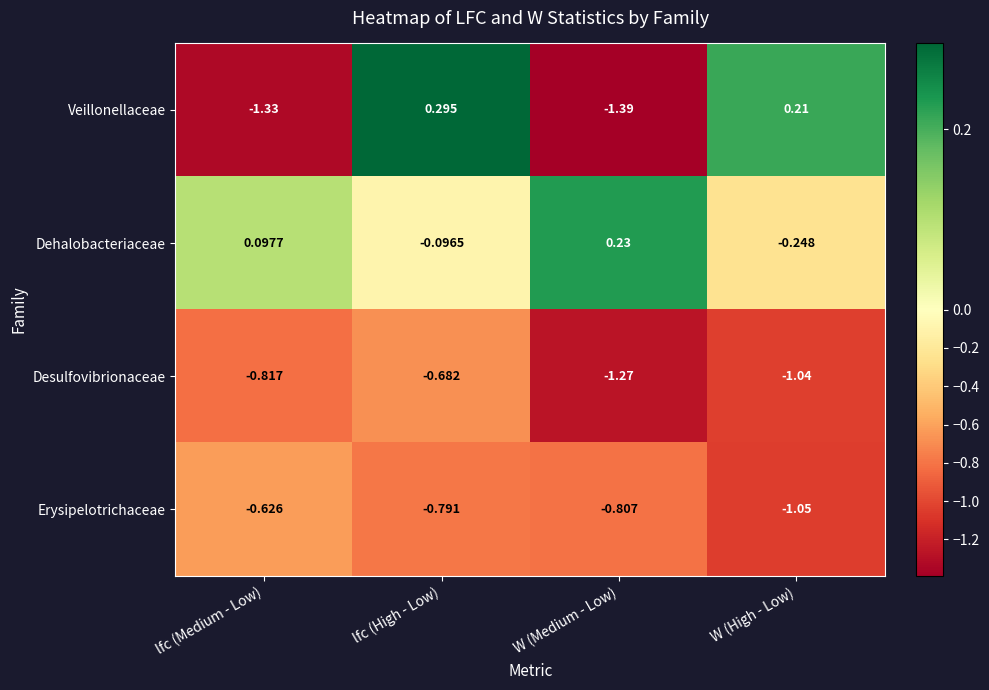

At which label is Erysipelotrichaceae closest to 0?

lfc (Medium - Low)